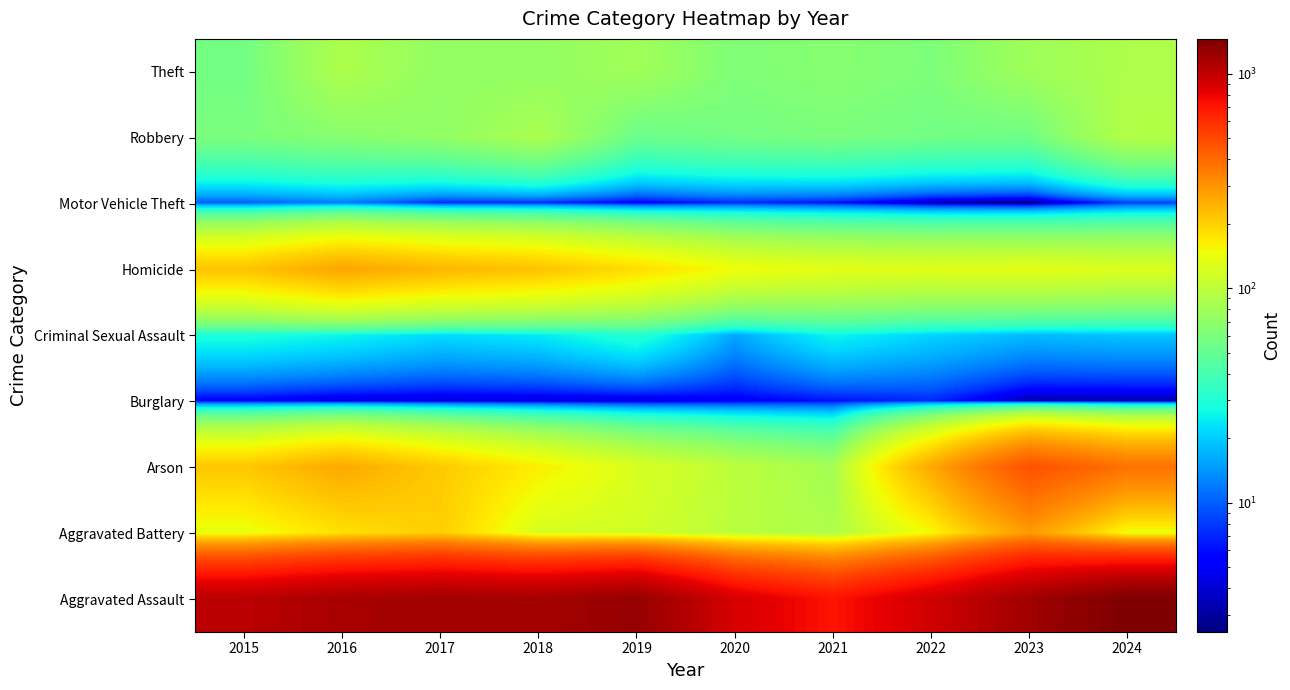

Which series has the largest range (max minus min)?

Aggravated Assault